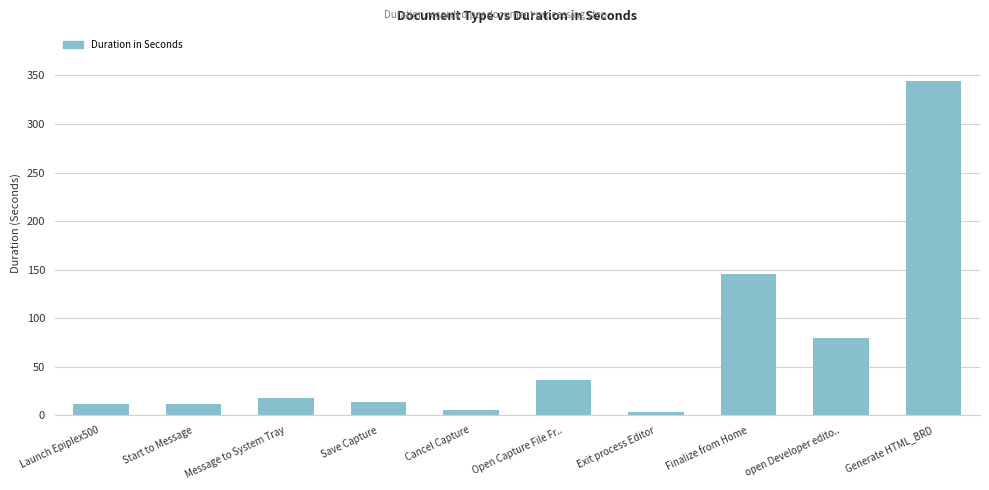

What is the sum of all values?

670